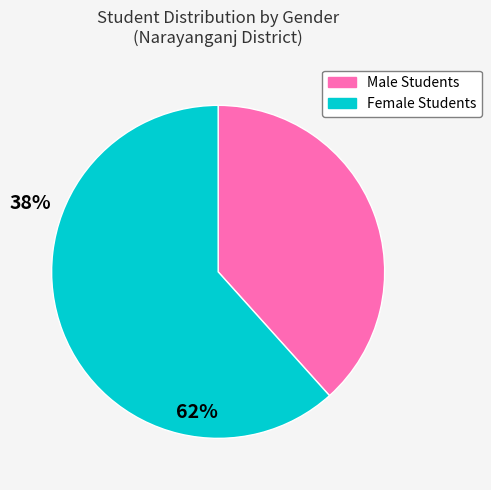

How many segments does this pie chart have?

2